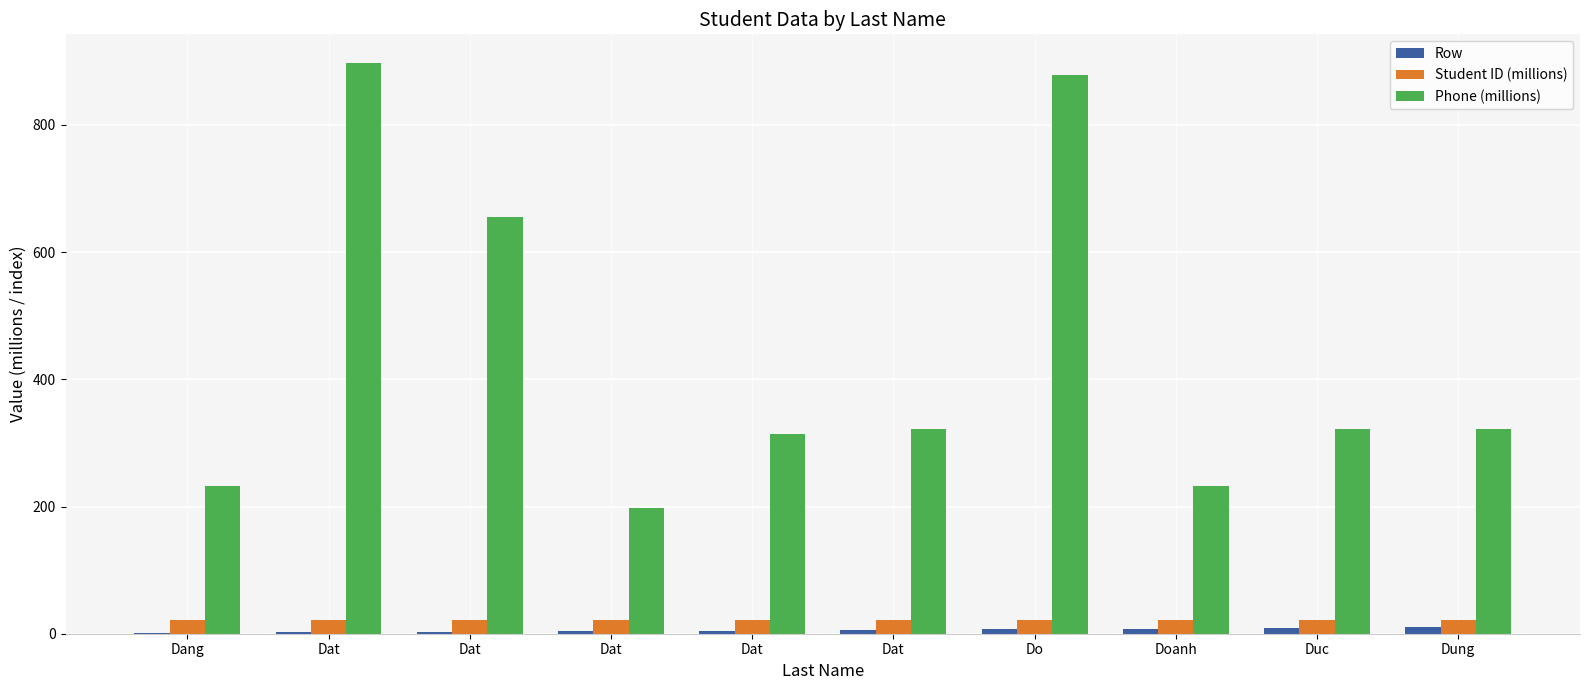

Are the bars grouped side by side (vs. stacked)?

Yes